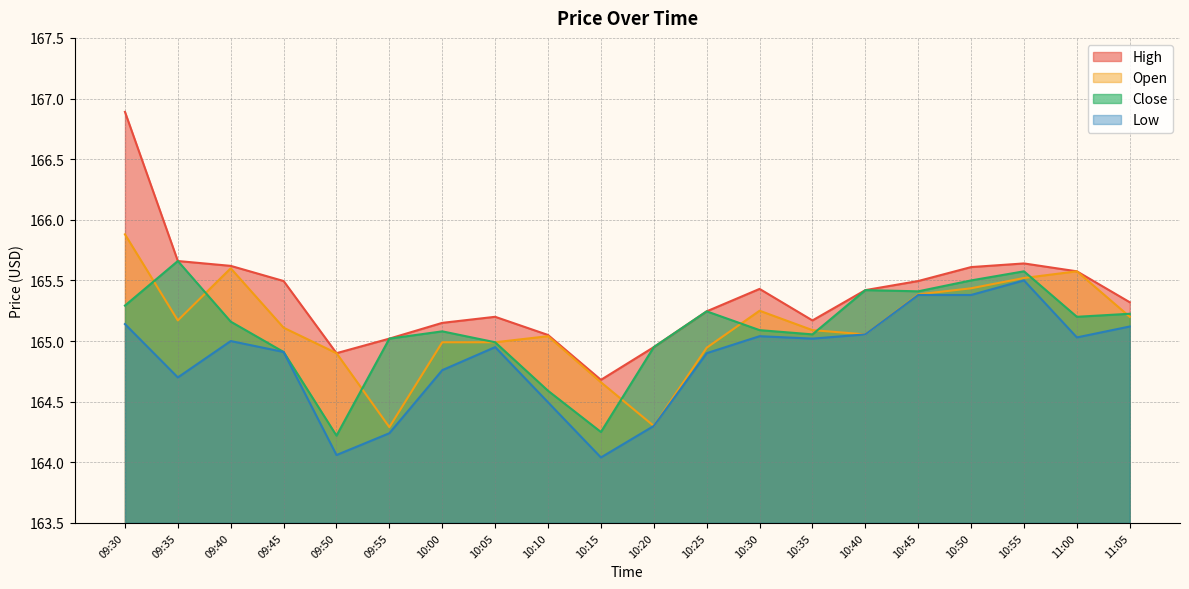

The value of Close at 09:55 is 165.0. True or false?

True